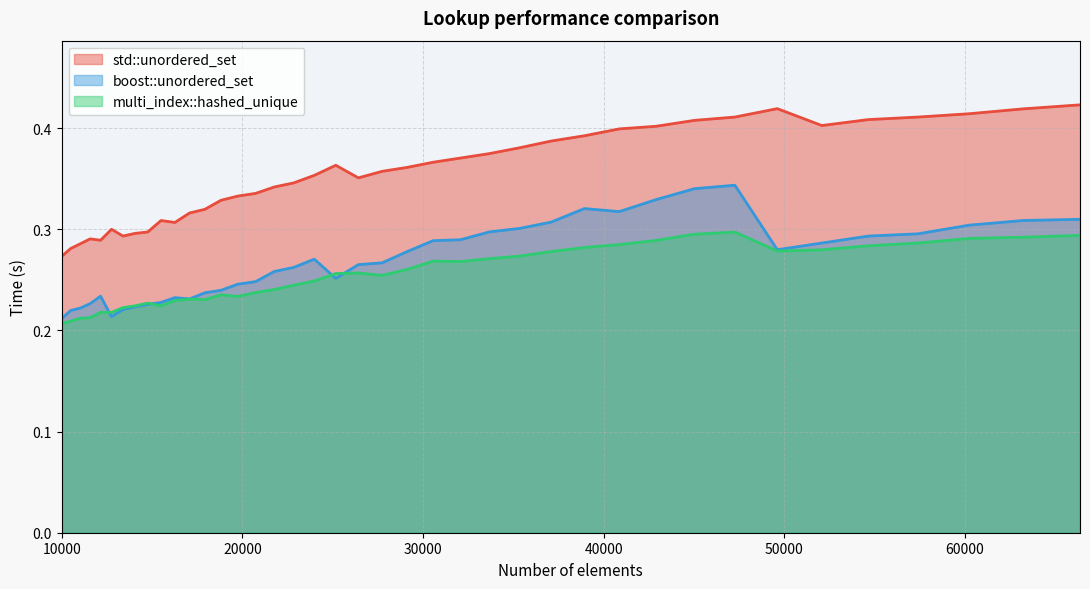

True or false: std::unordered_set has a value of 0.4 at 52069.

True